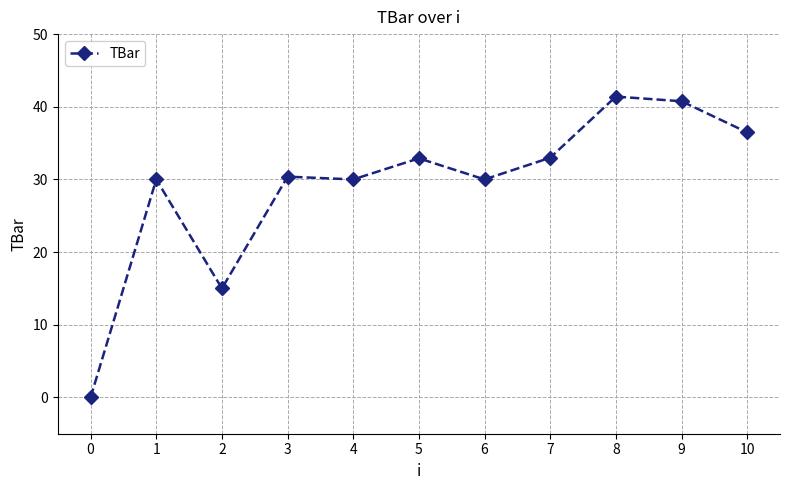

True or false: the data shows 40.8 at 9.

True